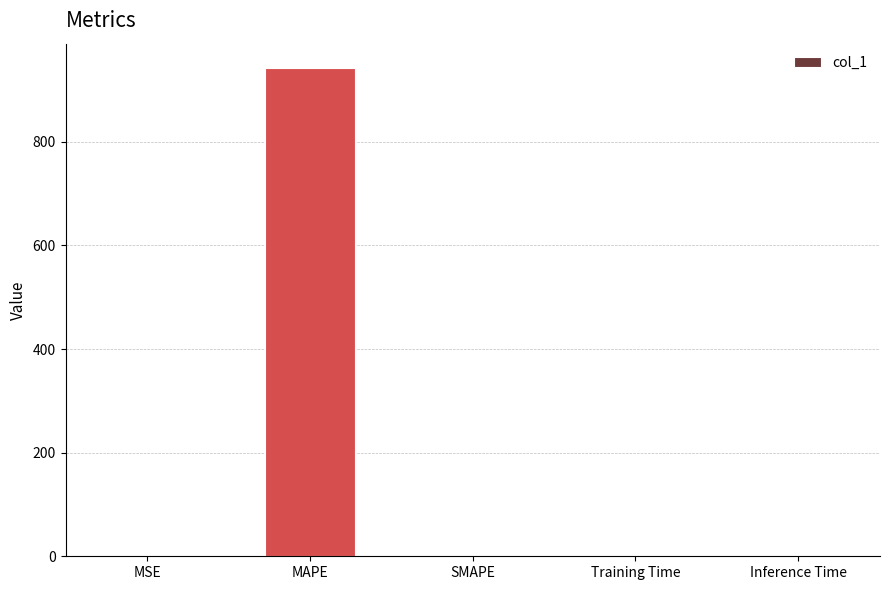

True or false: the data shows 0.0 at SMAPE.

True